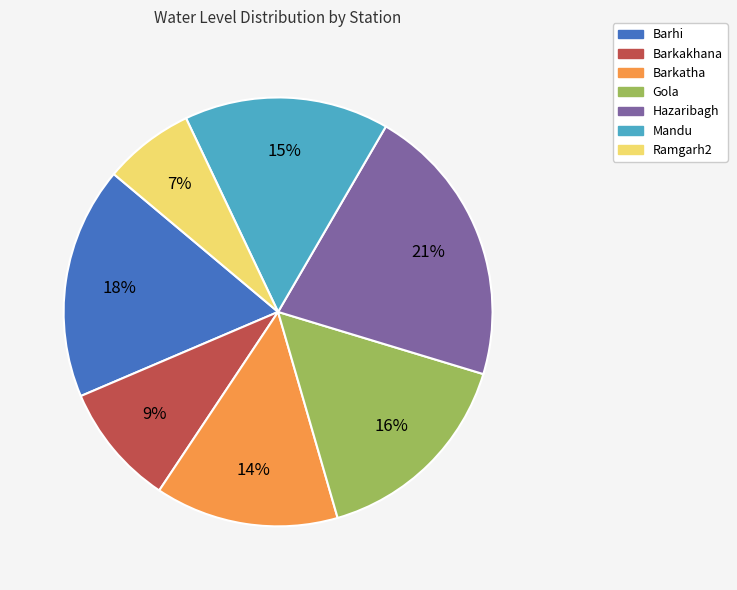

Which category has the smallest portion of the pie?

Ramgarh2